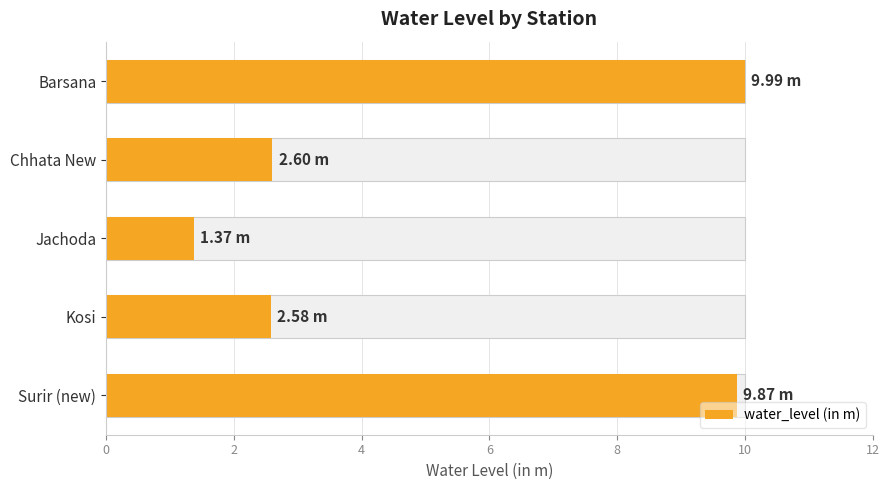

What is the maximum value shown in the chart?

10.0